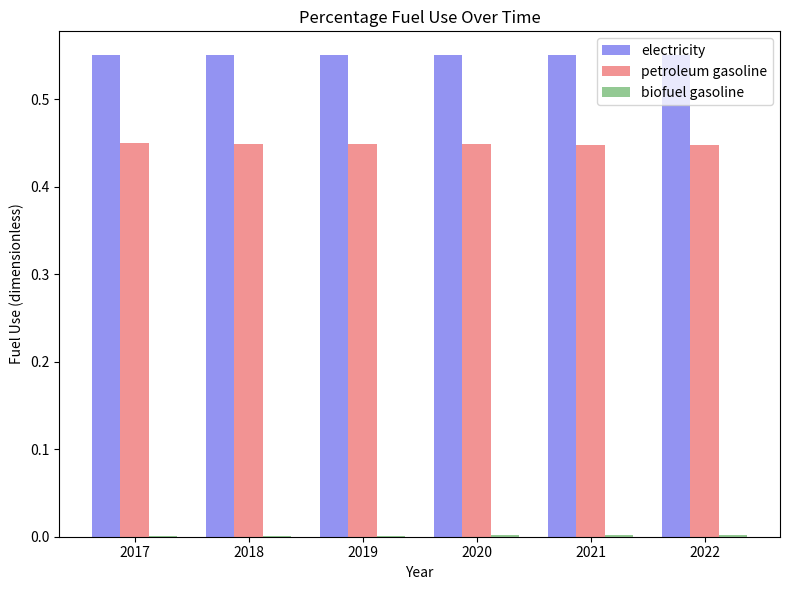

Which series has the largest total across all categories?

electricity